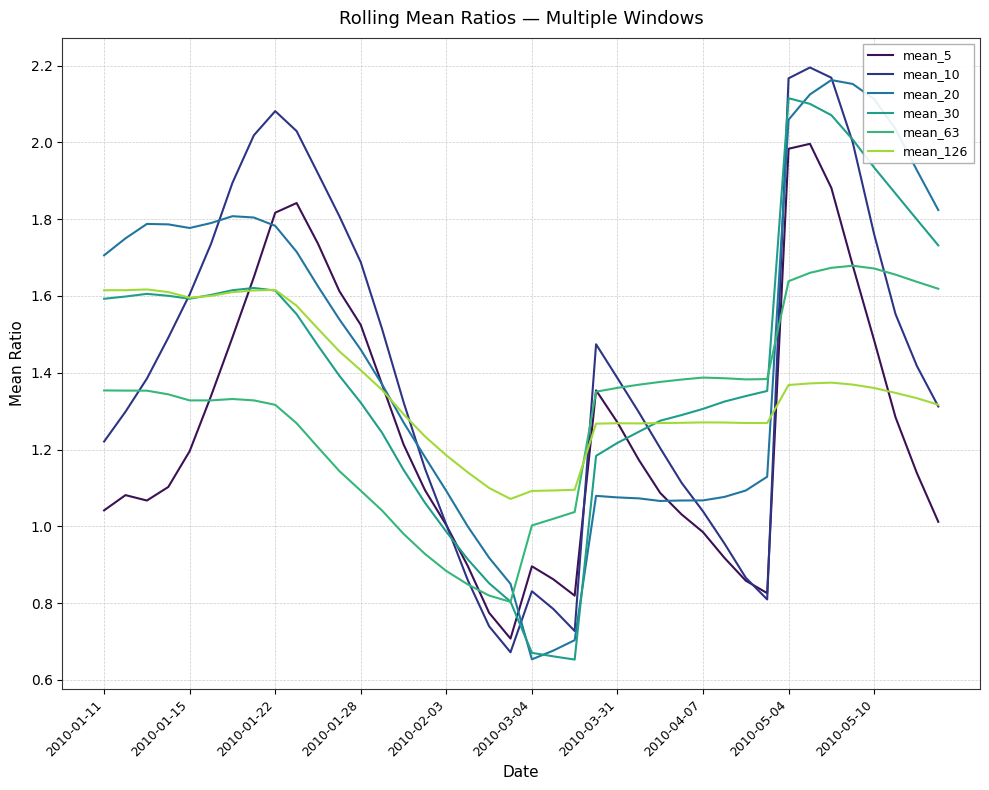

At which label does mean_63 first exceed 1?

2010-01-11